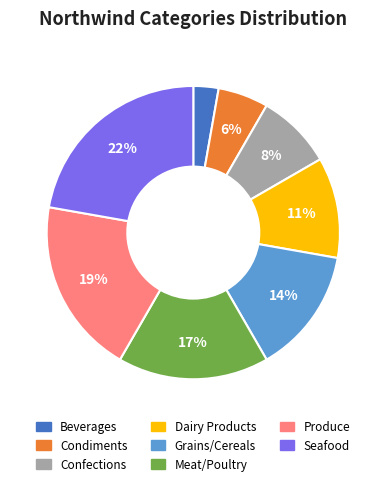

What is the largest slice in the pie chart?

Seafood